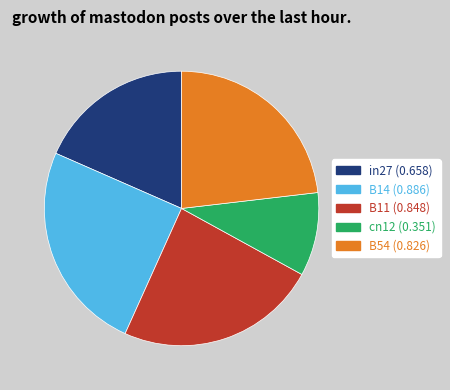

What is the largest slice in the pie chart?

B14